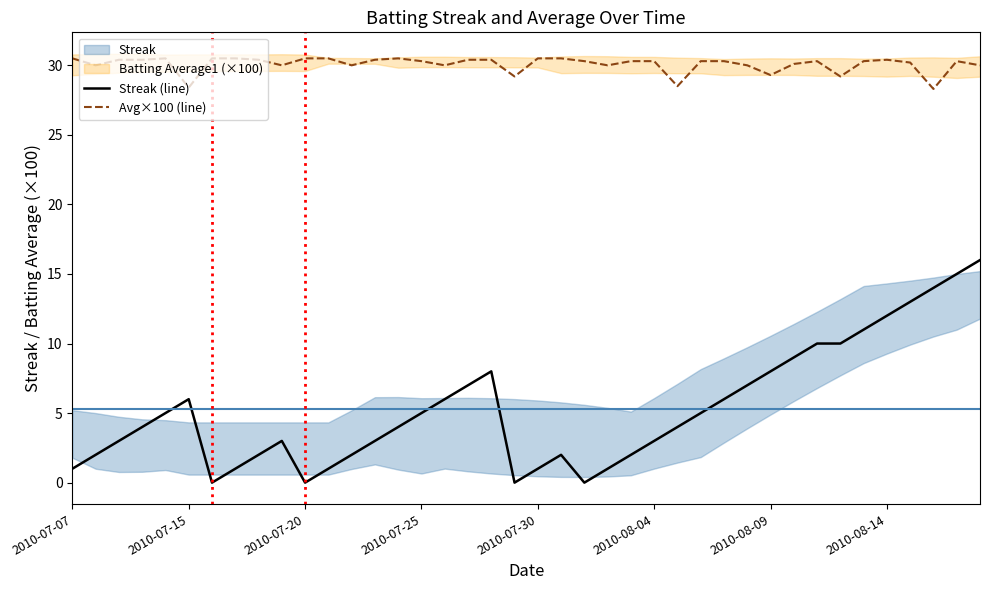

List the series in order of their overall mean, highest first.

Avg×100 (line), Streak (line)